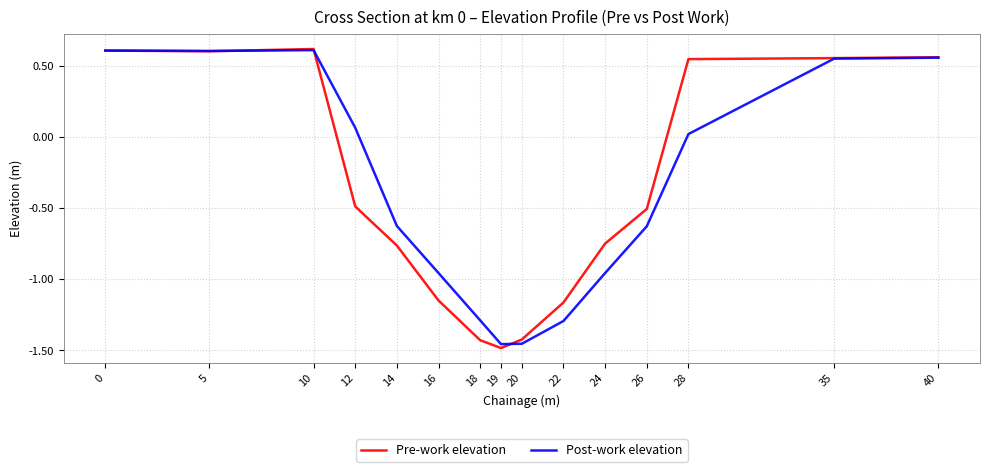

The value of Post-work elevation at 28 is 0.0. True or false?

True